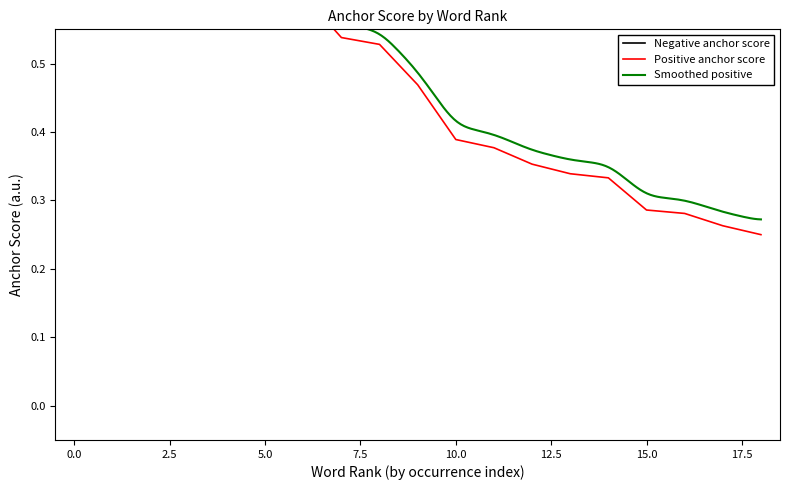

True or false: Negative anchor score has a value of 0.3 at 11.

False